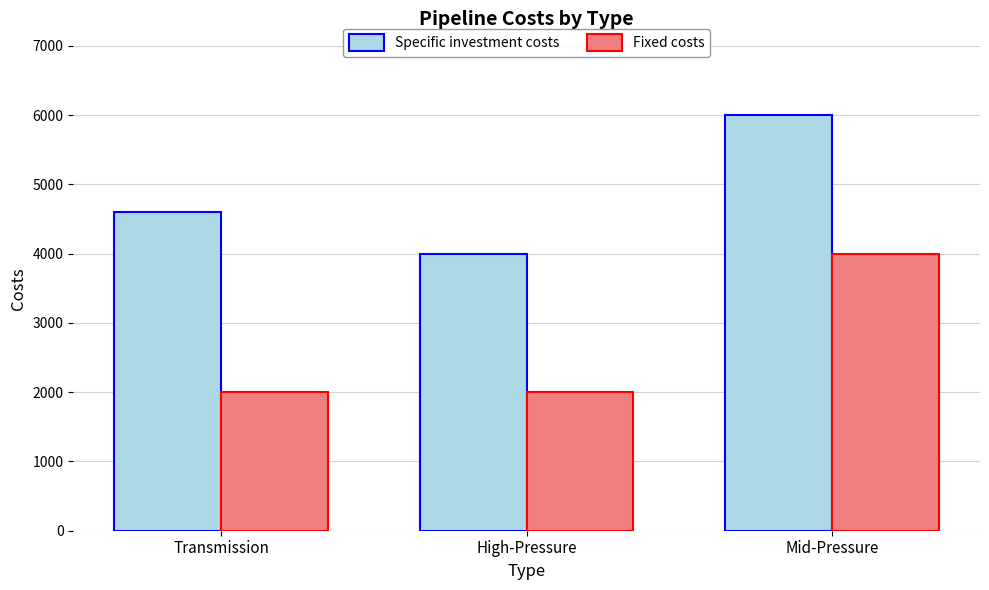

What is the minimum value shown in the chart?

2000